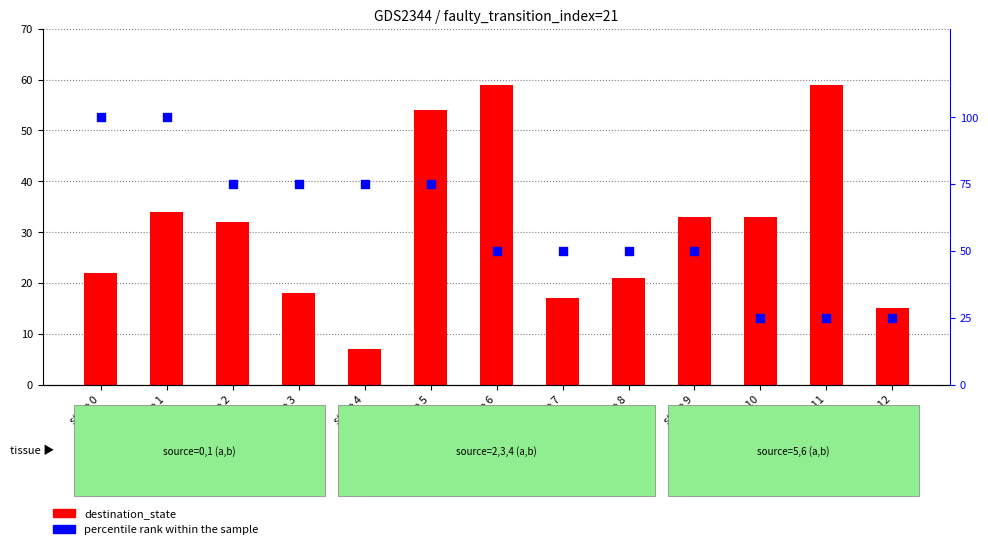

At which category is the sum across all series the highest?

state 1